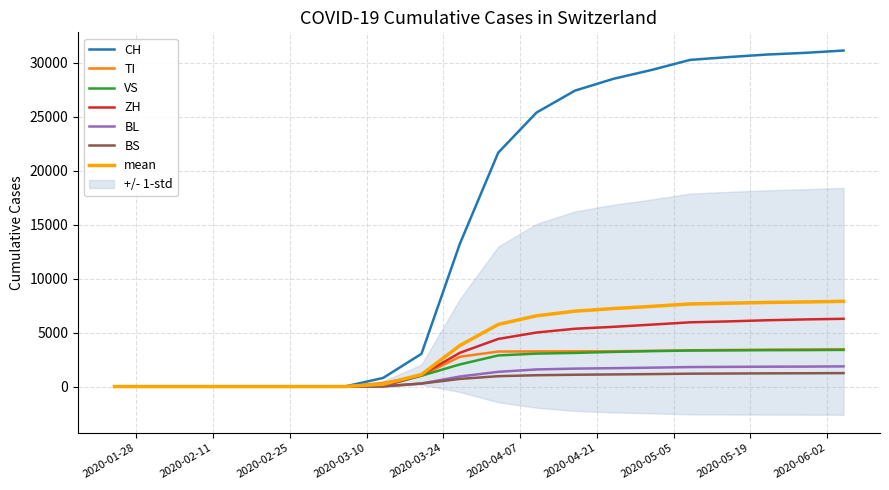

Reading left to right, list all the values displayed in this chart.

CH: 2020-01-24=0	2020-01-31=0	2020-02-07=0	2020-02-14=0	2020-02-21=0	2020-02-28=0	2020-03-06=0	2020-03-13=795	2020-03-20=3028	2020-03-27=13213	2020-04-03=21657	2020-04-10=25378	2020-04-17=27404	2020-04-24=28496	2020-05-01=29322	2020-05-08=30251	2020-05-15=30513	2020-05-22=30746	2020-05-29=30905	2020-06-05=31118
TI: 2020-01-24=0	2020-01-31=0	2020-02-07=0	2020-02-14=0	2020-02-21=0	2020-02-28=0	2020-03-06=0	2020-03-13=333	2020-03-20=1009	2020-03-27=2756	2020-04-03=3241	2020-04-10=3253	2020-04-17=3263	2020-04-24=3269	2020-05-01=3310	2020-05-08=3358	2020-05-15=3388	2020-05-22=3417	2020-05-29=3433	2020-06-05=3455
VS: 2020-01-24=0	2020-01-31=0	2020-02-07=0	2020-02-14=0	2020-02-21=0	2020-02-28=0	2020-03-06=0	2020-03-13=56	2020-03-20=1002	2020-03-27=2047	2020-04-03=2879	2020-04-10=3050	2020-04-17=3116	2020-04-24=3207	2020-05-01=3279	2020-05-08=3334	2020-05-15=3351	2020-05-22=3367	2020-05-29=3375	2020-06-05=3394
ZH: 2020-01-24=0	2020-01-31=0	2020-02-07=0	2020-02-14=0	2020-02-21=0	2020-02-28=0	2020-03-06=0	2020-03-13=57	2020-03-20=1069	2020-03-27=3123	2020-04-03=4408	2020-04-10=5004	2020-04-17=5353	2020-04-24=5530	2020-05-01=5733	2020-05-08=5947	2020-05-15=6033	2020-05-22=6138	2020-05-29=6217	2020-06-05=6275
BL: 2020-01-24=0	2020-01-31=0	2020-02-07=0	2020-02-14=0	2020-02-21=0	2020-02-28=0	2020-03-06=0	2020-03-13=22	2020-03-20=281	2020-03-27=927	2020-04-03=1363	2020-04-10=1583	2020-04-17=1661	2020-04-24=1701	2020-05-01=1749	2020-05-08=1804	2020-05-15=1822	2020-05-22=1839	2020-05-29=1846	2020-06-05=1868
BS: 2020-01-24=0	2020-01-31=0	2020-02-07=0	2020-02-14=0	2020-02-21=0	2020-02-28=0	2020-03-06=0	2020-03-13=19	2020-03-20=278	2020-03-27=706	2020-04-03=959	2020-04-10=1048	2020-04-17=1093	2020-04-24=1122	2020-05-01=1152	2020-05-08=1191	2020-05-15=1205	2020-05-22=1222	2020-05-29=1230	2020-06-05=1244